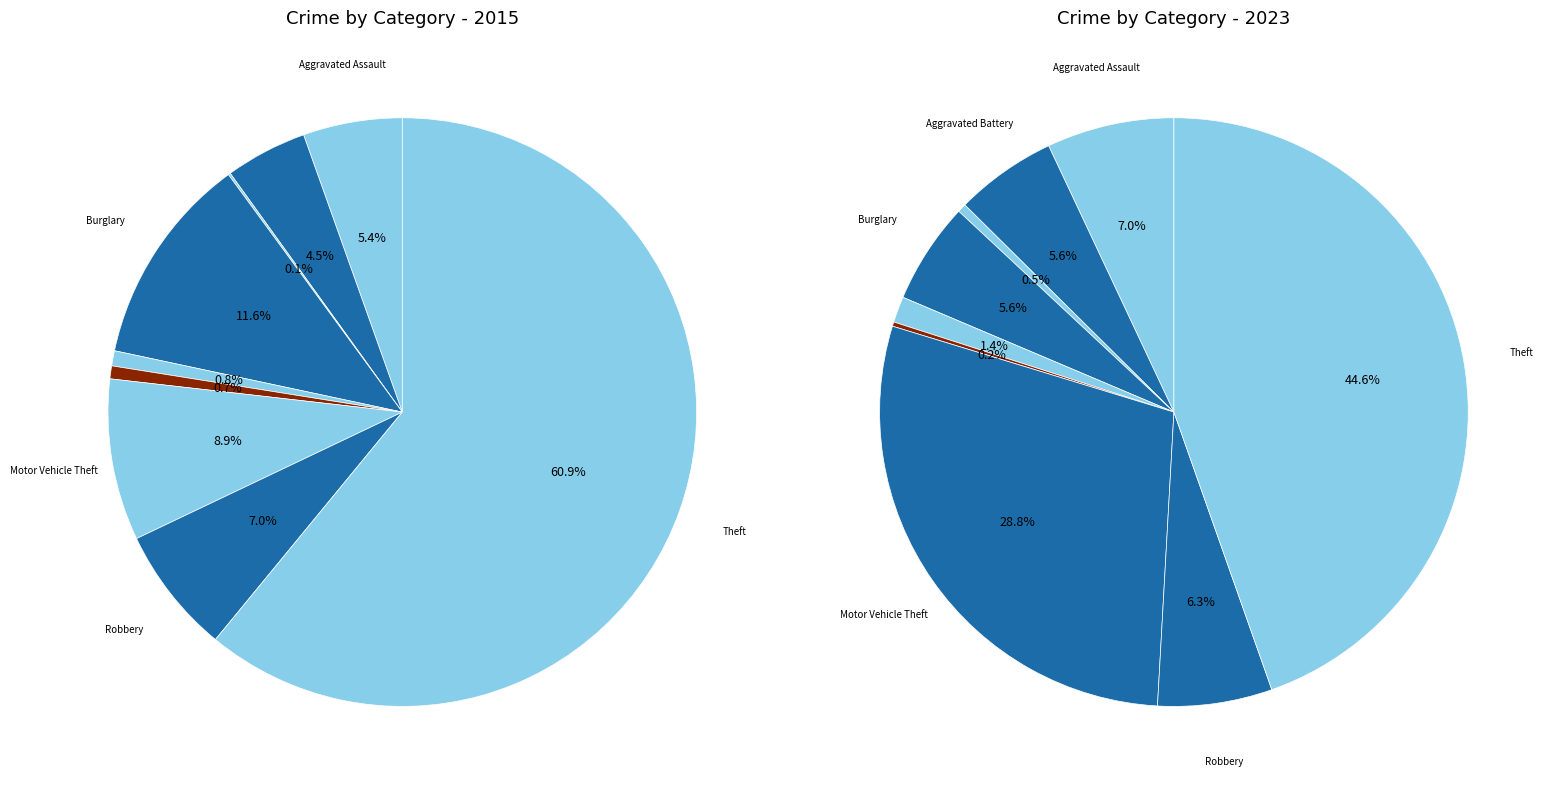

Between 5 and 6, which is larger?

6